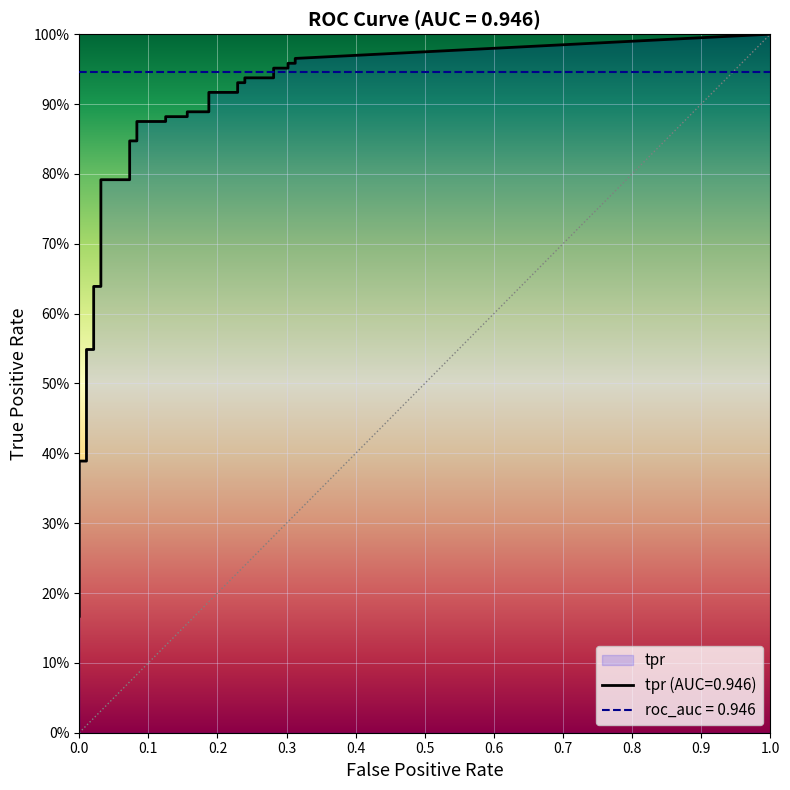

Which has a higher value, 33 or 35?

35